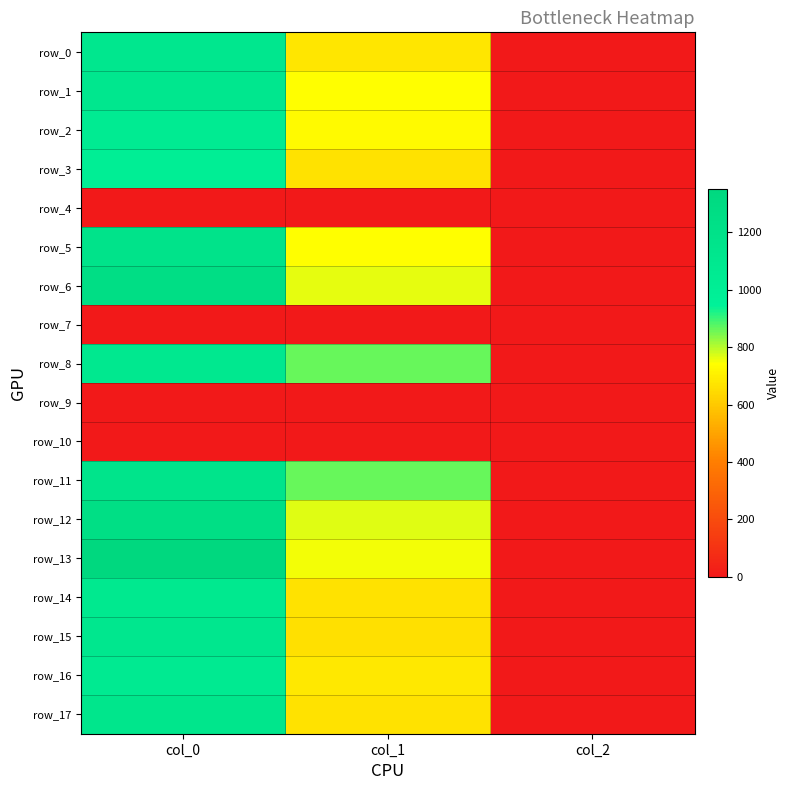

Reading left to right, list all the values displayed in this chart.

row_0: col_0=1110.0	col_1=675.0	col_2=2.0
row_1: col_0=1113.3	col_1=739.1	col_2=2.0
row_2: col_0=1053.3	col_1=732.4	col_2=2.0
row_3: col_0=1000.0	col_1=668.2	col_2=2.0
row_4: col_0=0.0	col_1=0.0	col_2=0.0
row_5: col_0=1173.3	col_1=742.5	col_2=2.0
row_6: col_0=1250.0	col_1=762.8	col_2=2.0
row_7: col_0=0.0	col_1=0.0	col_2=0.0
row_8: col_0=1093.3	col_1=864.0	col_2=2.0
row_9: col_0=0.0	col_1=0.0	col_2=0.0
row_10: col_0=0.0	col_1=0.0	col_2=0.0
row_11: col_0=1163.3	col_1=860.6	col_2=2.0
row_12: col_0=1246.7	col_1=766.1	col_2=2.0
row_13: col_0=1350.0	col_1=749.2	col_2=2.0
row_14: col_0=1090.0	col_1=668.2	col_2=2.0
row_15: col_0=1116.7	col_1=661.5	col_2=2.0
row_16: col_0=1066.7	col_1=685.1	col_2=2.0
row_17: col_0=1136.7	col_1=668.2	col_2=2.0